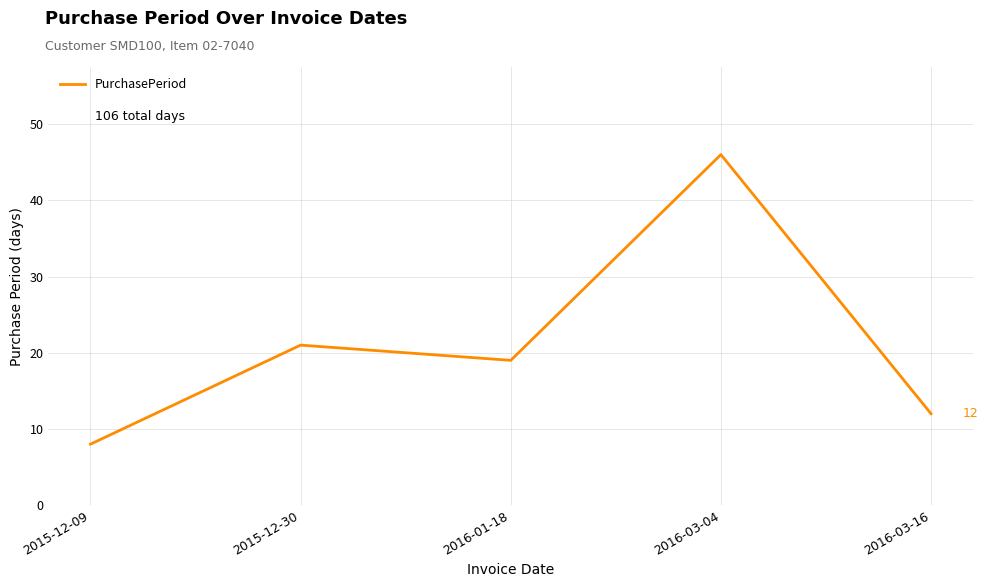

The value at 2016-03-04 is 46. True or false?

True